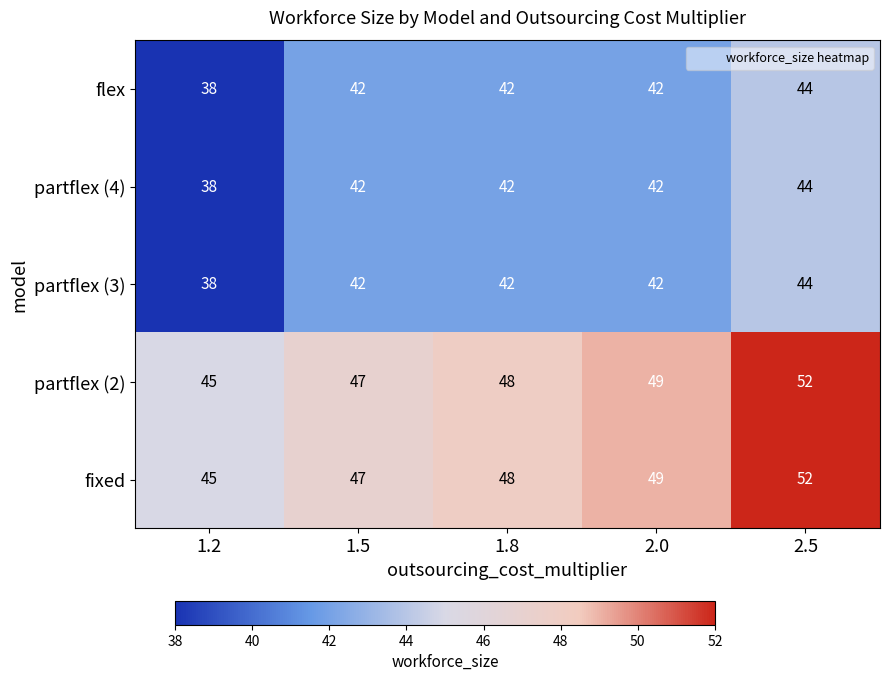

Which label corresponds to the smallest value in the chart?

1.2